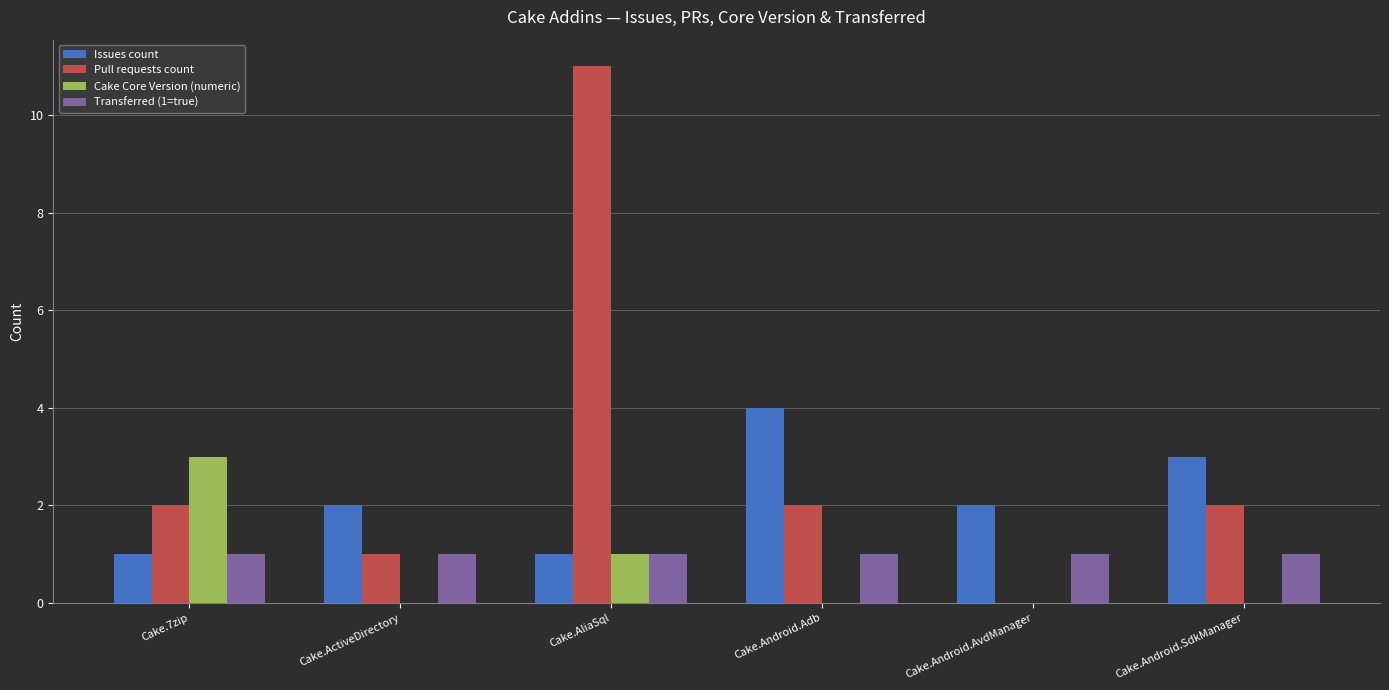

Which category has the highest value in the Cake Core Version (numeric) series?

Cake.7zip